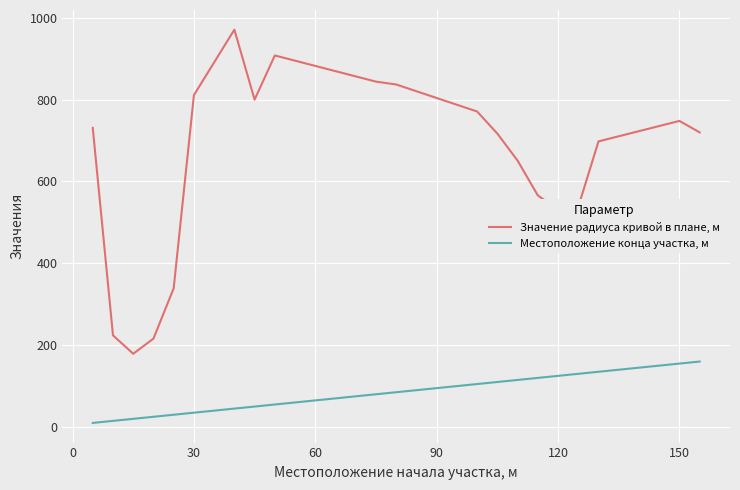

Rank the series by their average value, from lowest to highest.

Местоположение конца участка, м, Значение радиуса кривой в плане, м